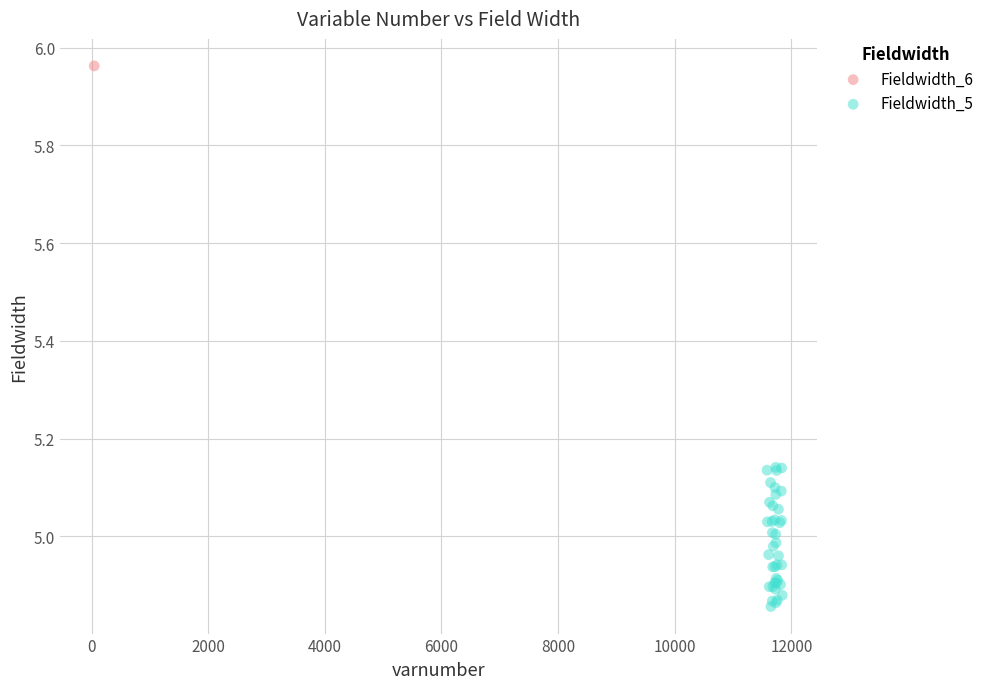

What are all the series names shown in the legend?

Fieldwidth_6, Fieldwidth_5